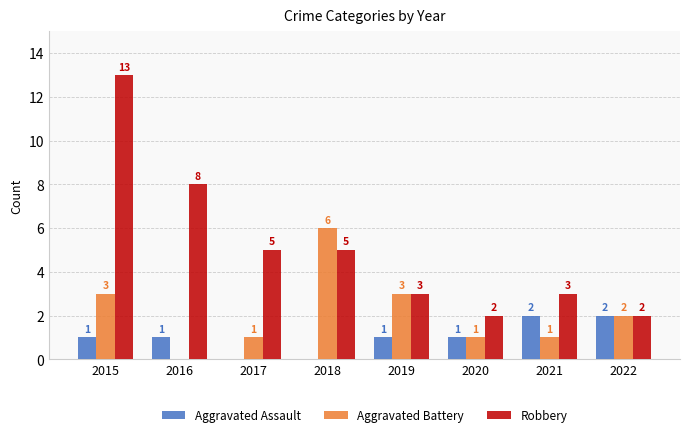

Reading right to left, transcribe all the data shown in this chart.

Aggravated Assault: 2	2	1	1	0	0	1	1
Aggravated Battery: 2	1	1	3	6	1	0	3
Robbery: 2	3	2	3	5	5	8	13